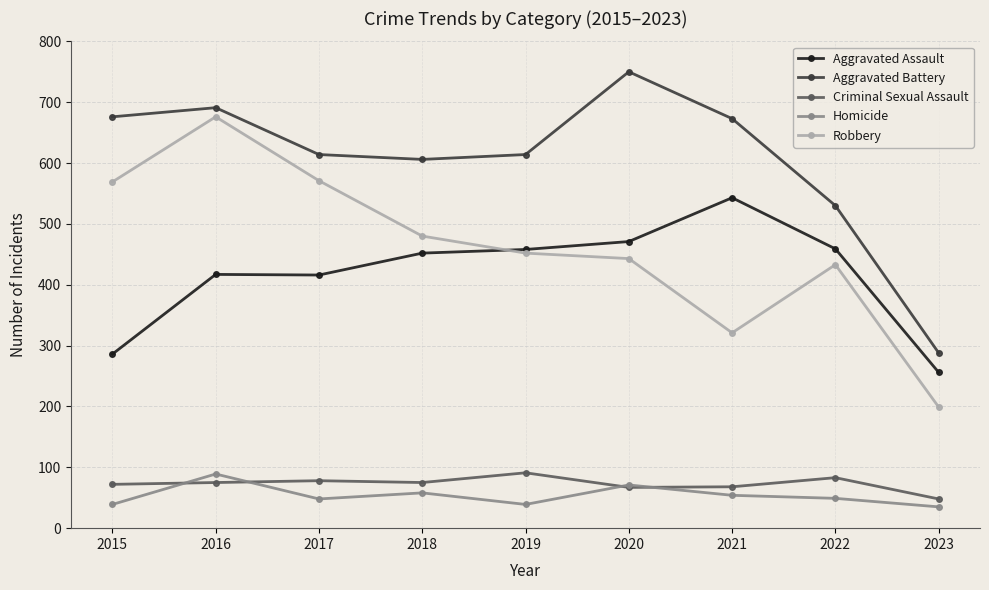

What is the total value across all series at 2023?

826